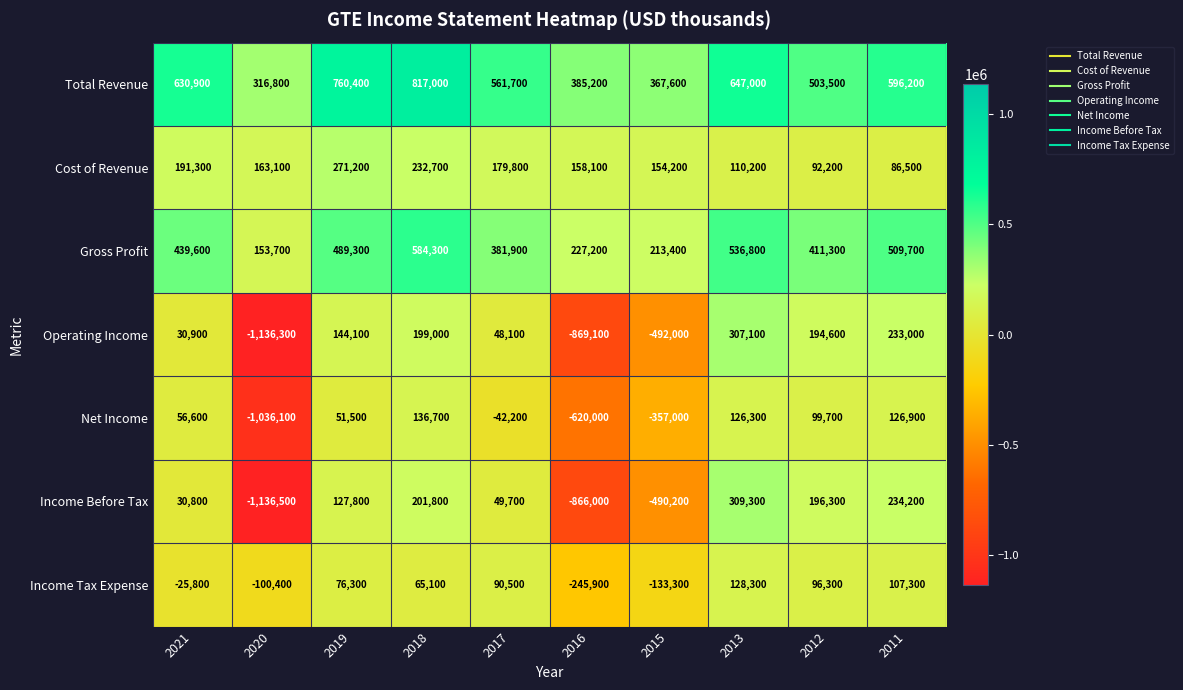

The value of Gross Profit at 2013 is 536800. True or false?

True